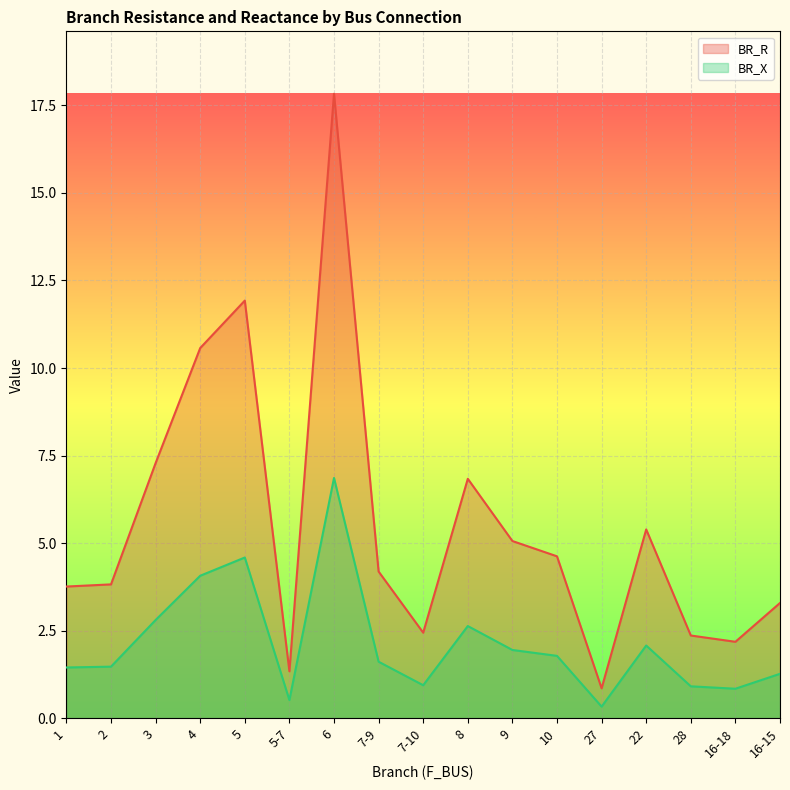

What is the difference between the highest and lowest values at 27?

0.5